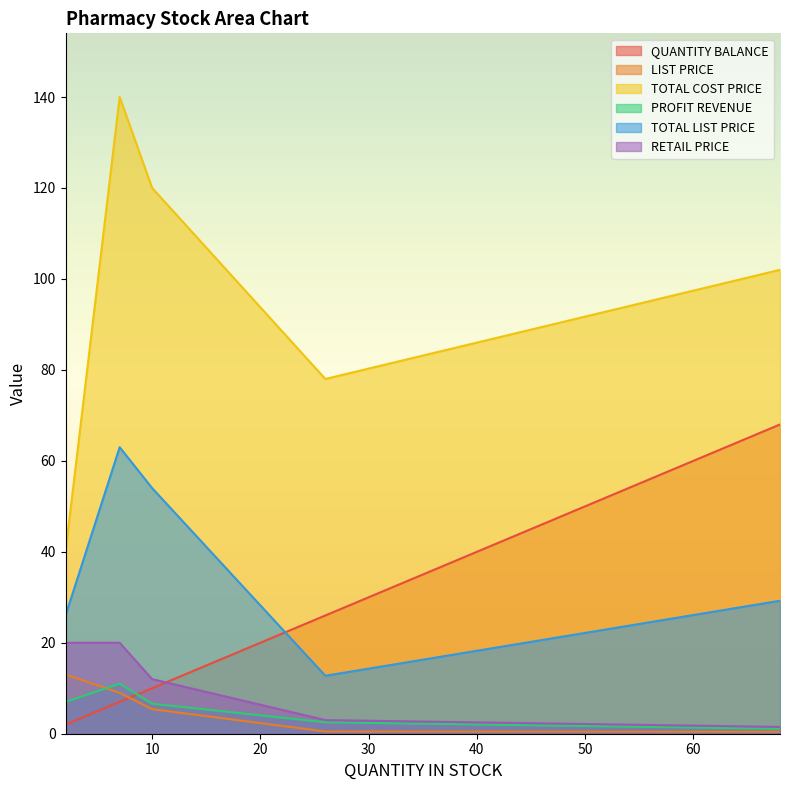

What is the highest value of the QUANTITY BALANCE series?

68.0